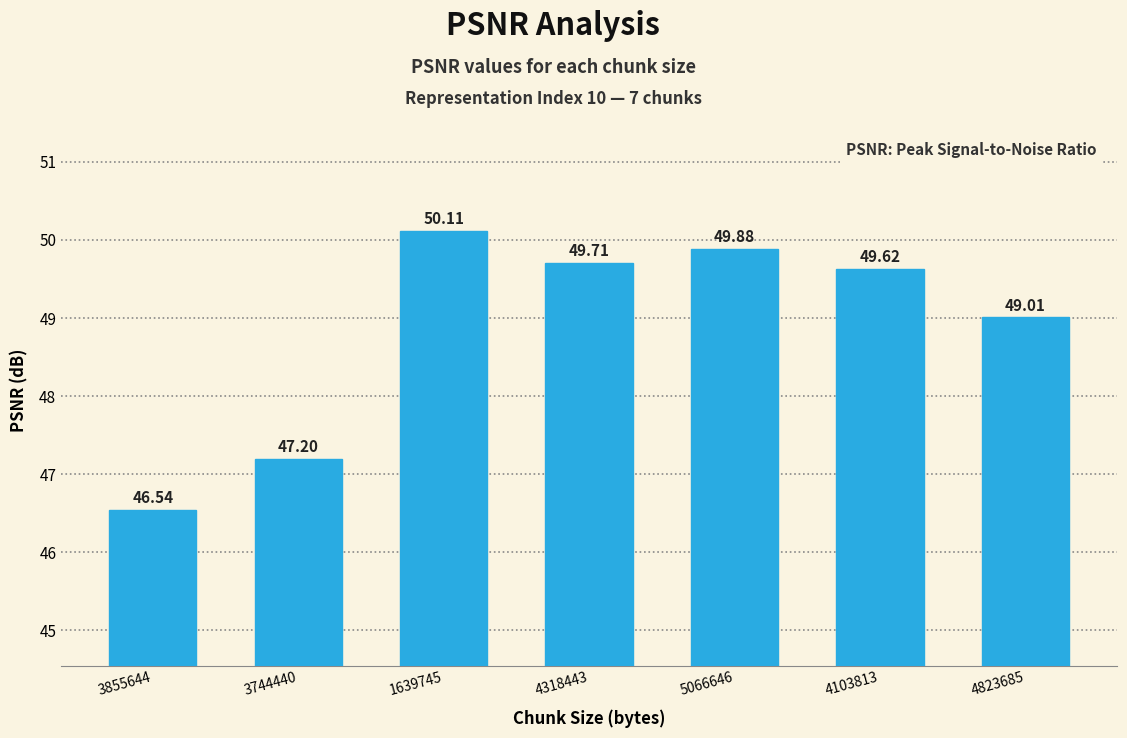

What is the difference between the second highest and minimum values?

3.3